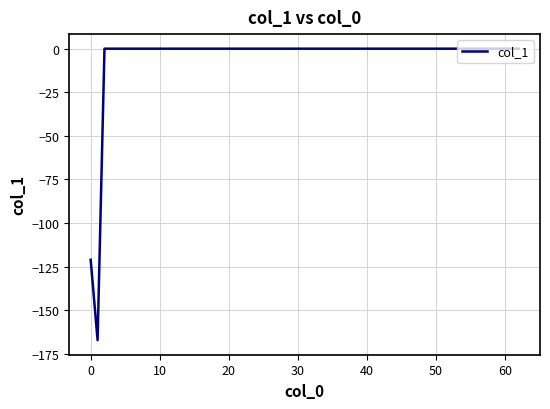

What is the minimum value shown in the chart?

-167.2